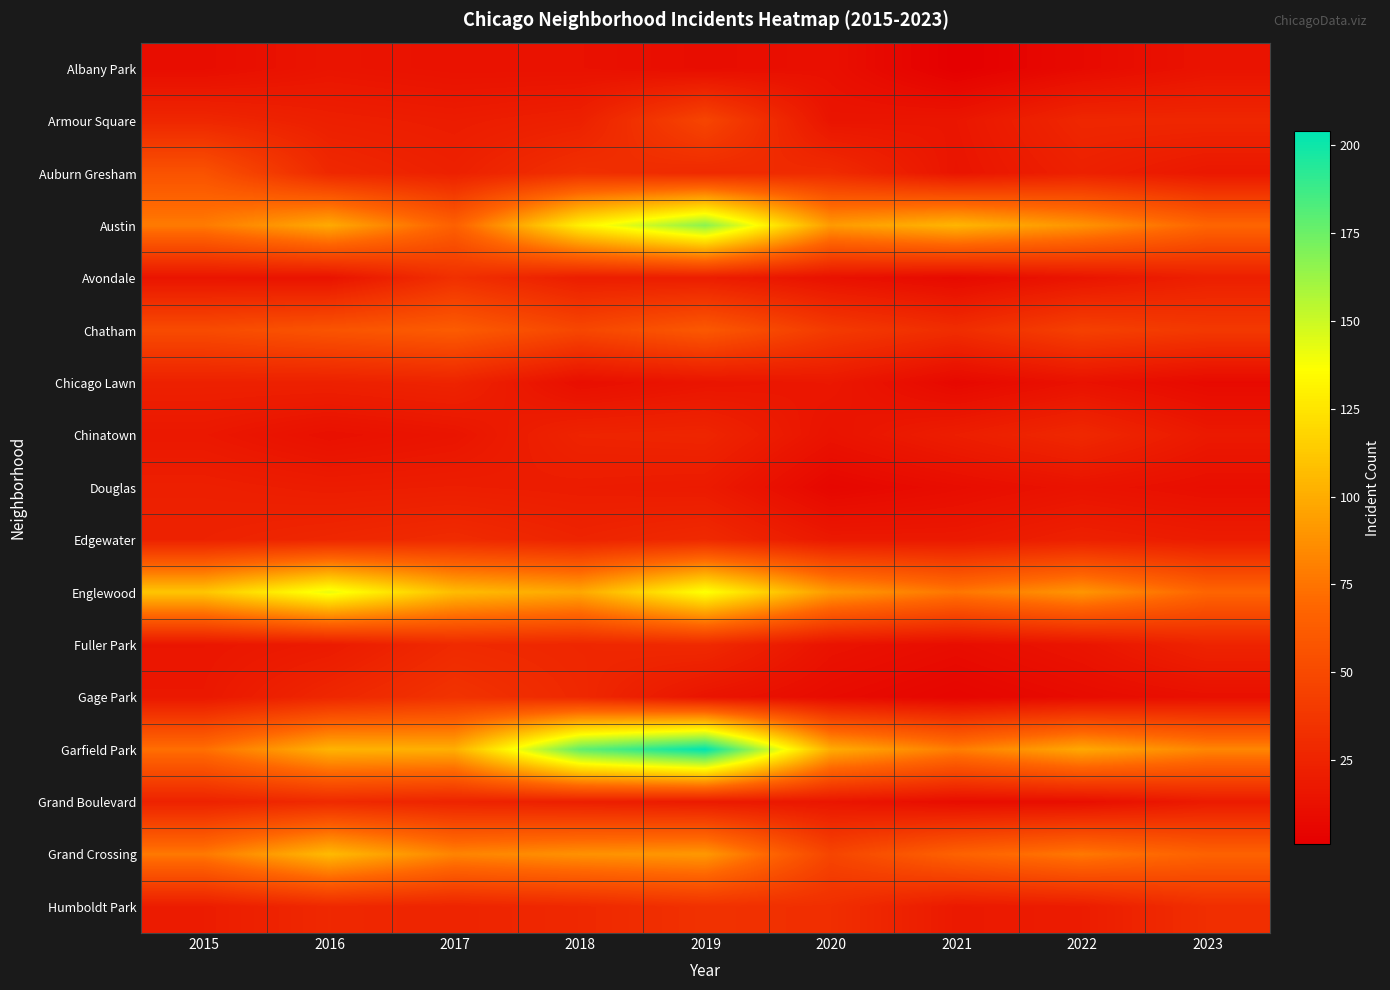

Reading right to left, what are all the values shown in this chart?

Albany Park: 2023=14	2022=8	2021=1	2020=12	2019=10	2018=13	2017=13	2016=15	2015=10
Armour Square: 2023=27	2022=27	2021=16	2020=15	2019=47	2018=23	2017=20	2016=22	2015=27
Auburn Gresham: 2023=17	2022=23	2021=15	2020=30	2019=29	2018=33	2017=23	2016=28	2015=56
Austin: 2023=68	2022=89	2021=104	2020=92	2019=167	2018=130	2017=65	2016=99	2015=78
Avondale: 2023=22	2022=15	2021=8	2020=13	2019=21	2018=21	2017=33	2016=14	2015=15
Chatham: 2023=39	2022=44	2021=31	2020=40	2019=60	2018=48	2017=62	2016=57	2015=51
Chicago Lawn: 2023=8	2022=13	2021=7	2020=17	2019=15	2018=11	2017=25	2016=23	2015=23
Chinatown: 2023=18	2022=28	2021=21	2020=14	2019=26	2018=25	2017=15	2016=12	2015=17
Douglas: 2023=11	2022=14	2021=10	2020=6	2019=19	2018=20	2017=21	2016=20	2015=22
Edgewater: 2023=20	2022=23	2021=18	2020=18	2019=29	2018=25	2017=30	2016=27	2015=24
Englewood: 2023=68	2022=90	2021=76	2020=92	2019=138	2018=98	2017=107	2016=142	2015=111
Fuller Park: 2023=25	2022=15	2021=10	2020=14	2019=29	2018=27	2017=29	2016=19	2015=16
Gage Park: 2023=12	2022=9	2021=5	2020=9	2019=15	2018=28	2017=35	2016=27	2015=17
Garfield Park: 2023=83	2022=98	2021=79	2020=100	2019=204	2018=178	2017=101	2016=103	2015=73
Grand Boulevard: 2023=19	2022=11	2021=10	2020=16	2019=19	2018=22	2017=25	2016=29	2015=24
Grand Crossing: 2023=66	2022=77	2021=66	2020=47	2019=91	2018=88	2017=82	2016=106	2015=77
Humboldt Park: 2023=32	2022=20	2021=18	2020=32	2019=34	2018=28	2017=25	2016=28	2015=20